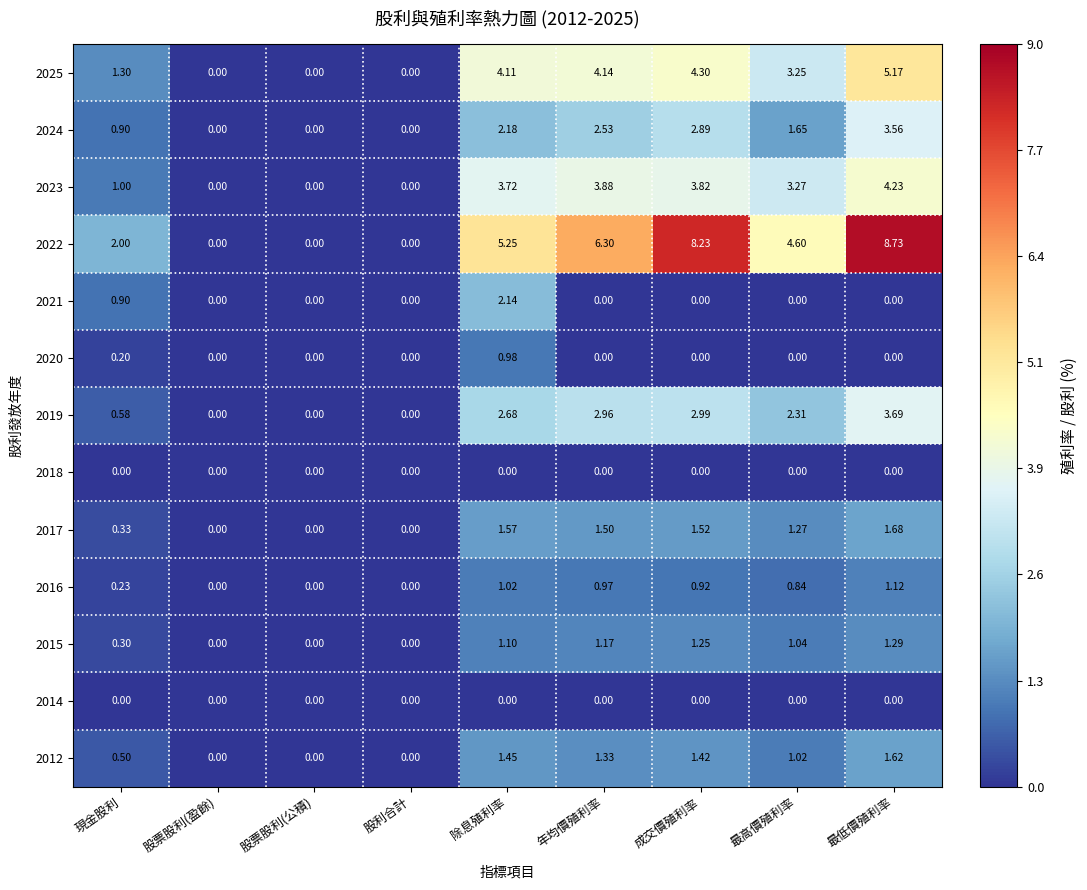

Where is 2019 nearest to the value 1?

現金股利